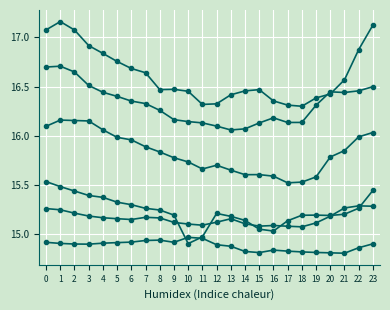

How many lines are shown in the chart?

6